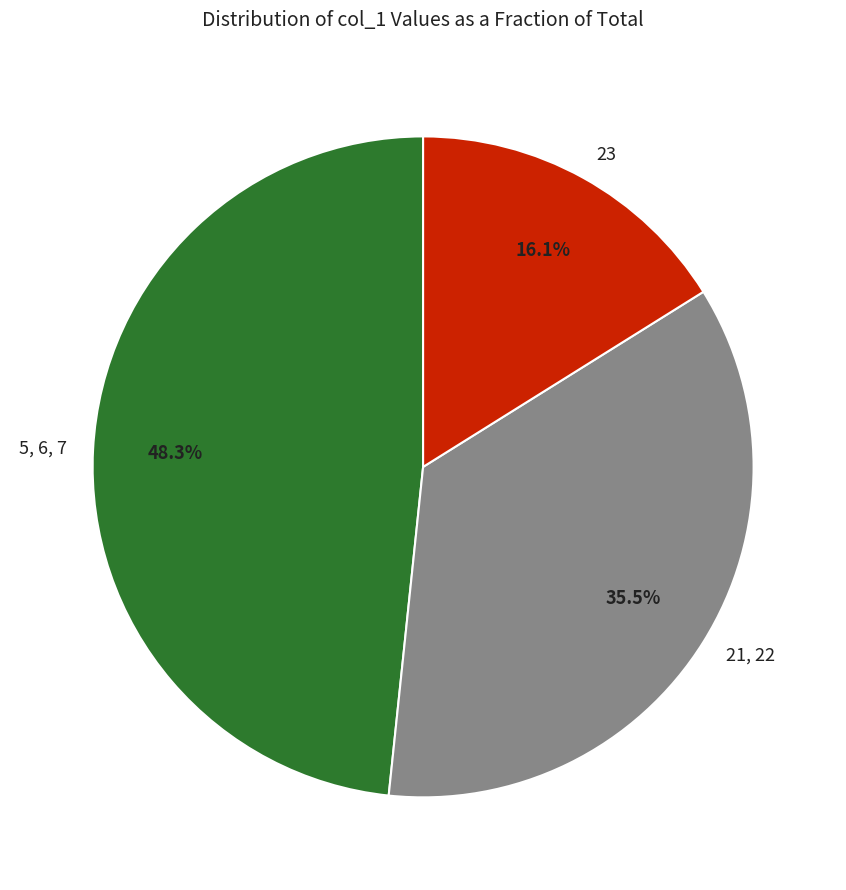

Does any single category account for the majority?

No